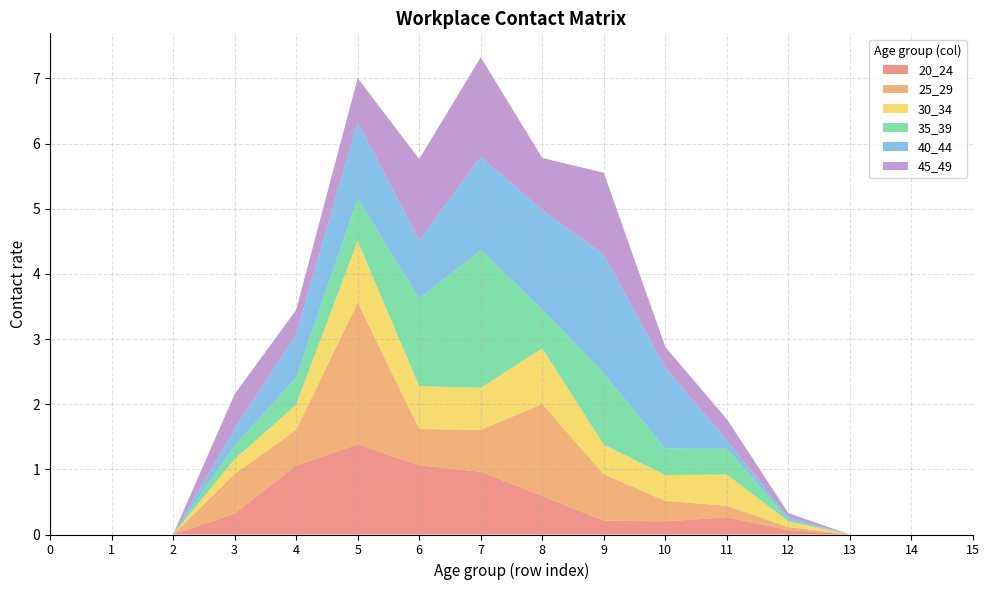

Reading left to right, extract all data points from this chart.

20_24: 0=0.0	1=0.0	2=0.0	3=0.3	4=1.1	5=1.4	6=1.1	7=1.0	8=0.6	9=0.2	10=0.2	11=0.3	12=0.1	13=0.0	14=0.0	15=0.0
25_29: 0=0.0	1=0.0	2=0.0	3=0.6	4=0.5	5=2.2	6=0.6	7=0.6	8=1.4	9=0.7	10=0.3	11=0.2	12=0.0	13=0.0	14=0.0	15=0.0
30_34: 0=0.0	1=0.0	2=0.0	3=0.2	4=0.4	5=0.9	6=0.7	7=0.6	8=0.9	9=0.5	10=0.4	11=0.5	12=0.1	13=0.0	14=0.0	15=0.0
35_39: 0=0.0	1=0.0	2=0.0	3=0.2	4=0.4	5=0.7	6=1.4	7=2.1	8=0.6	9=1.1	10=0.4	11=0.4	12=0.0	13=0.0	14=0.0	15=0.0
40_44: 0=0.0	1=0.0	2=0.0	3=0.2	4=0.7	5=1.2	6=0.9	7=1.4	8=1.5	9=1.8	10=1.2	11=0.1	12=0.0	13=0.0	14=0.0	15=0.0
45_49: 0=0.0	1=0.0	2=0.0	3=0.5	4=0.4	5=0.7	6=1.2	7=1.5	8=0.8	9=1.3	10=0.3	11=0.3	12=0.1	13=0.0	14=0.0	15=0.0